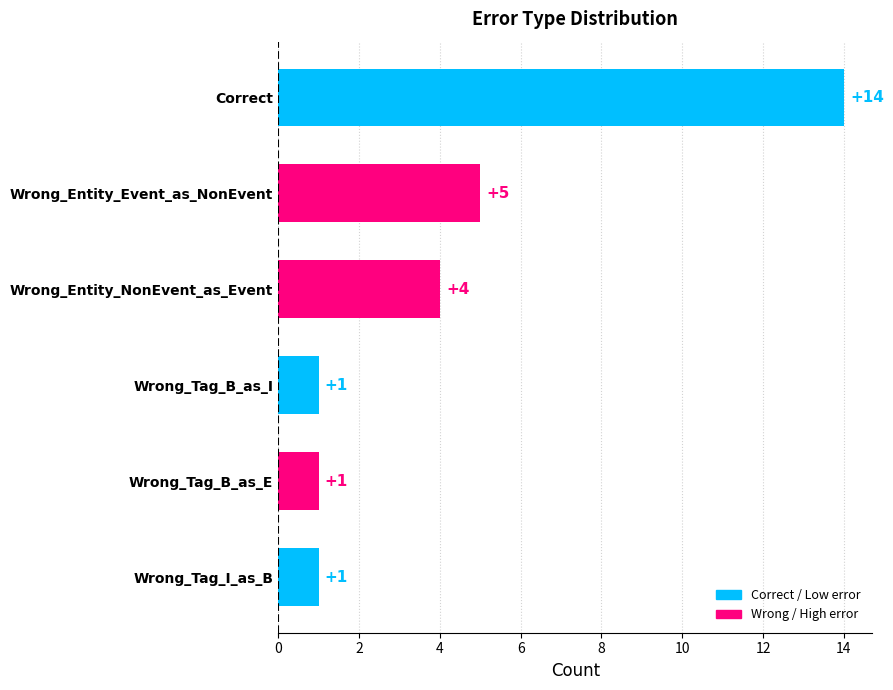

Reading top to bottom, list all the values displayed in this chart.

Correct=14	Wrong_Entity_Event_as_NonEvent=5	Wrong_Entity_NonEvent_as_Event=4	Wrong_Tag_B_as_I=1	Wrong_Tag_B_as_E=1	Wrong_Tag_I_as_B=1